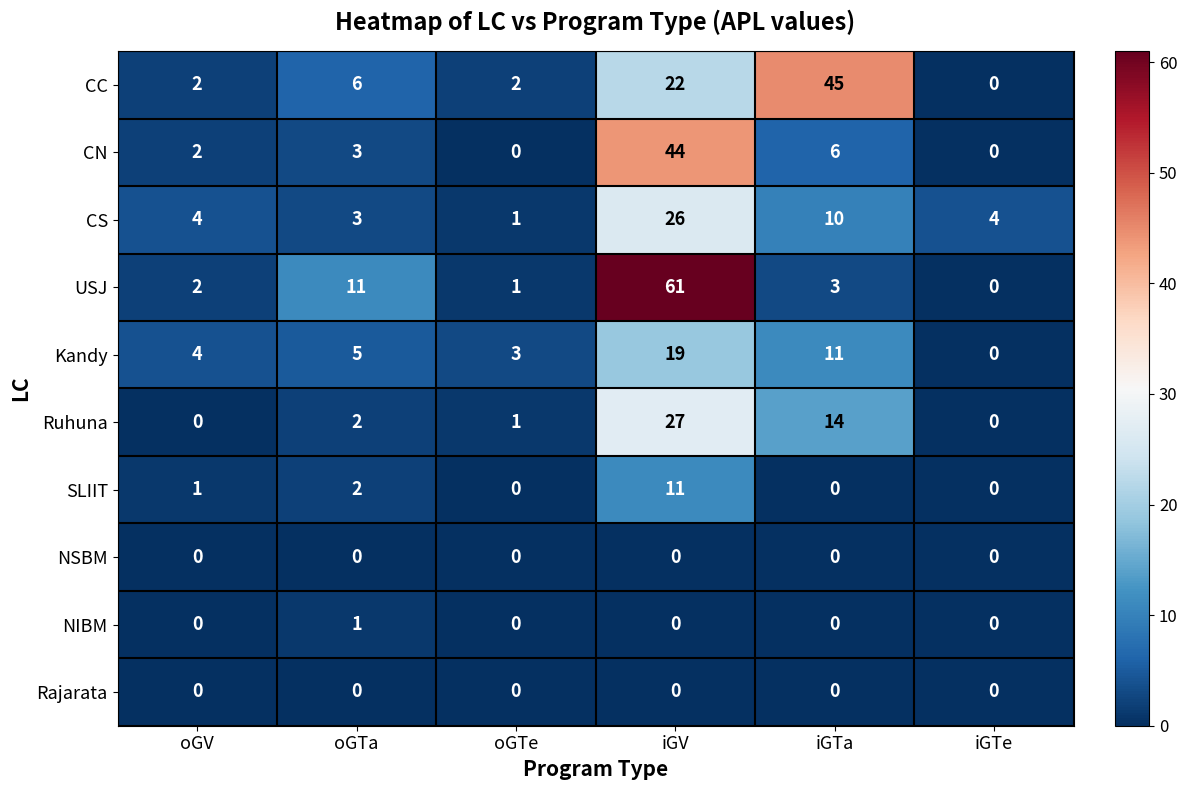

True or false: USJ has a value of 1 at oGTe.

True